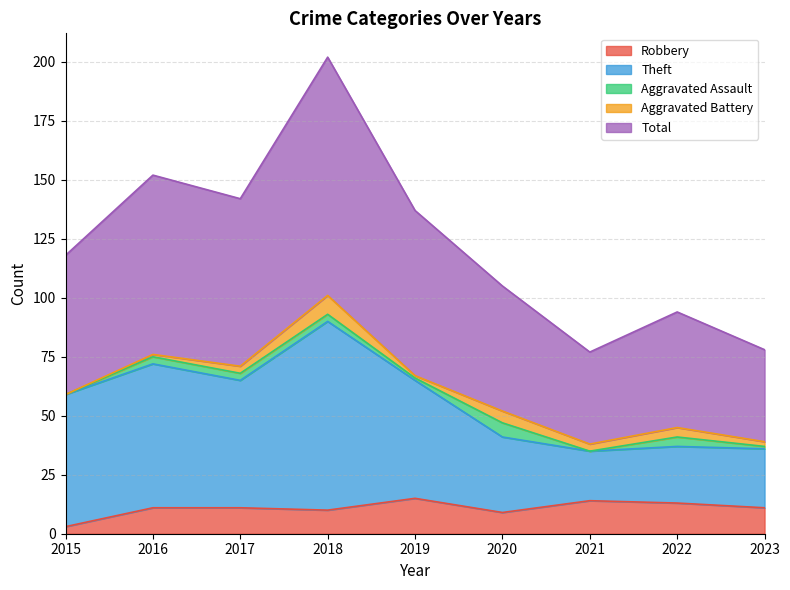

How many interior local valleys does the Total series have?

2